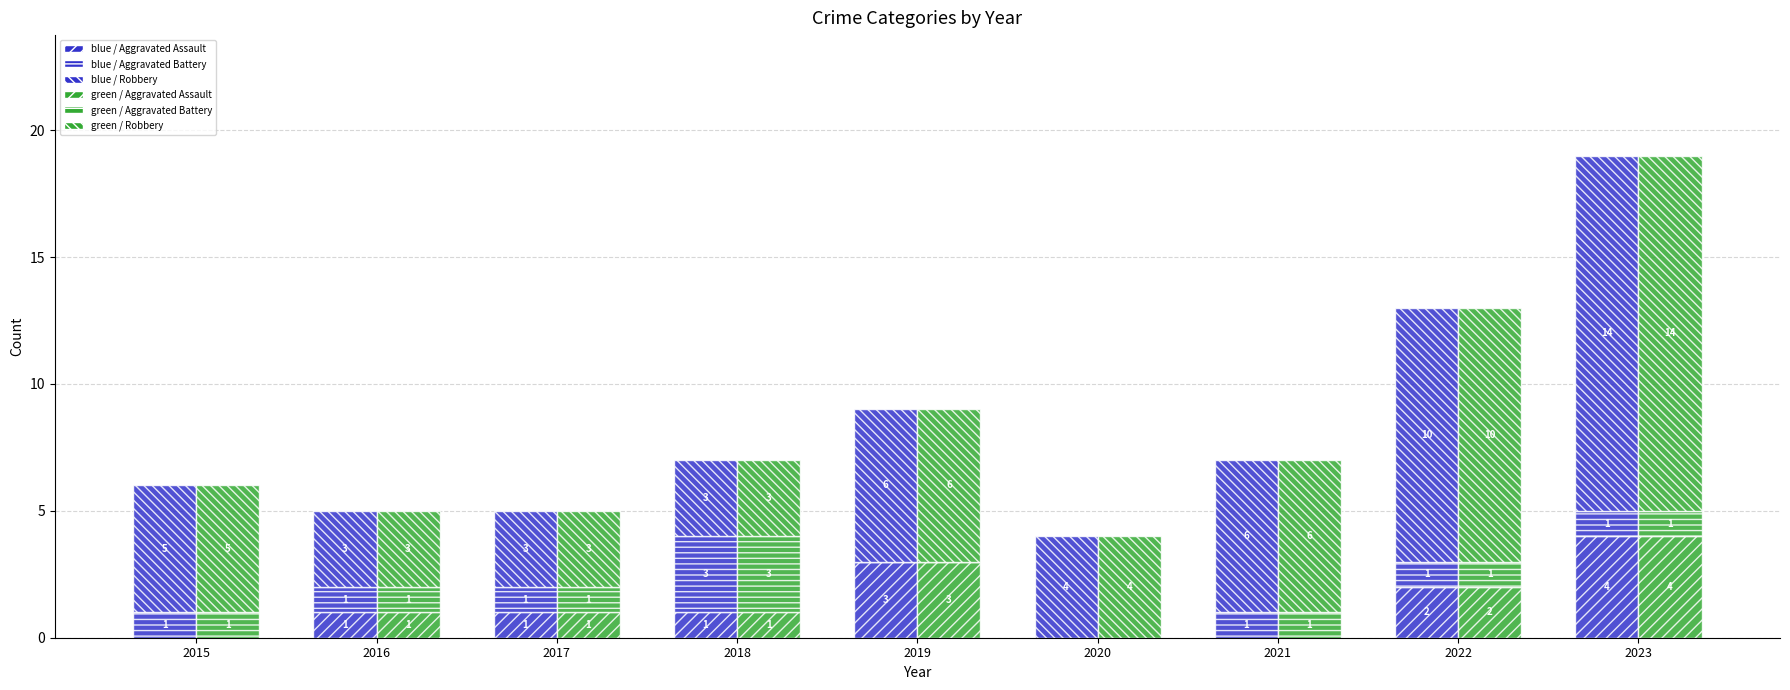

What are all the series names shown in the legend?

blue / Aggravated Assault, blue / Aggravated Battery, blue / Robbery, green / Aggravated Assault, green / Aggravated Battery, green / Robbery